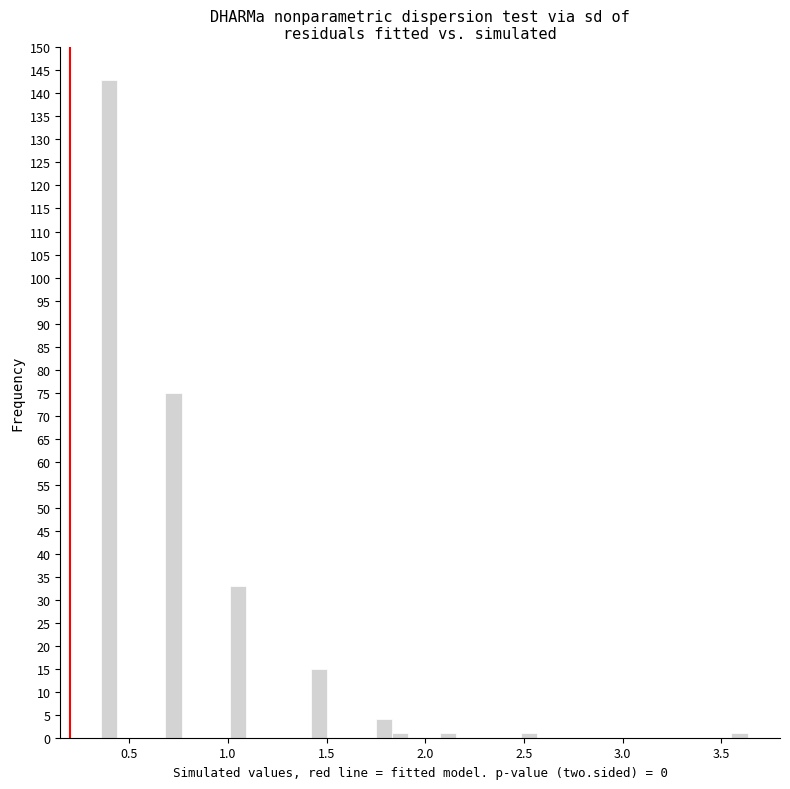

Around what value on the x-axis is the tallest bar? Give the approximate position of its centre, as read against the axis.

0.40